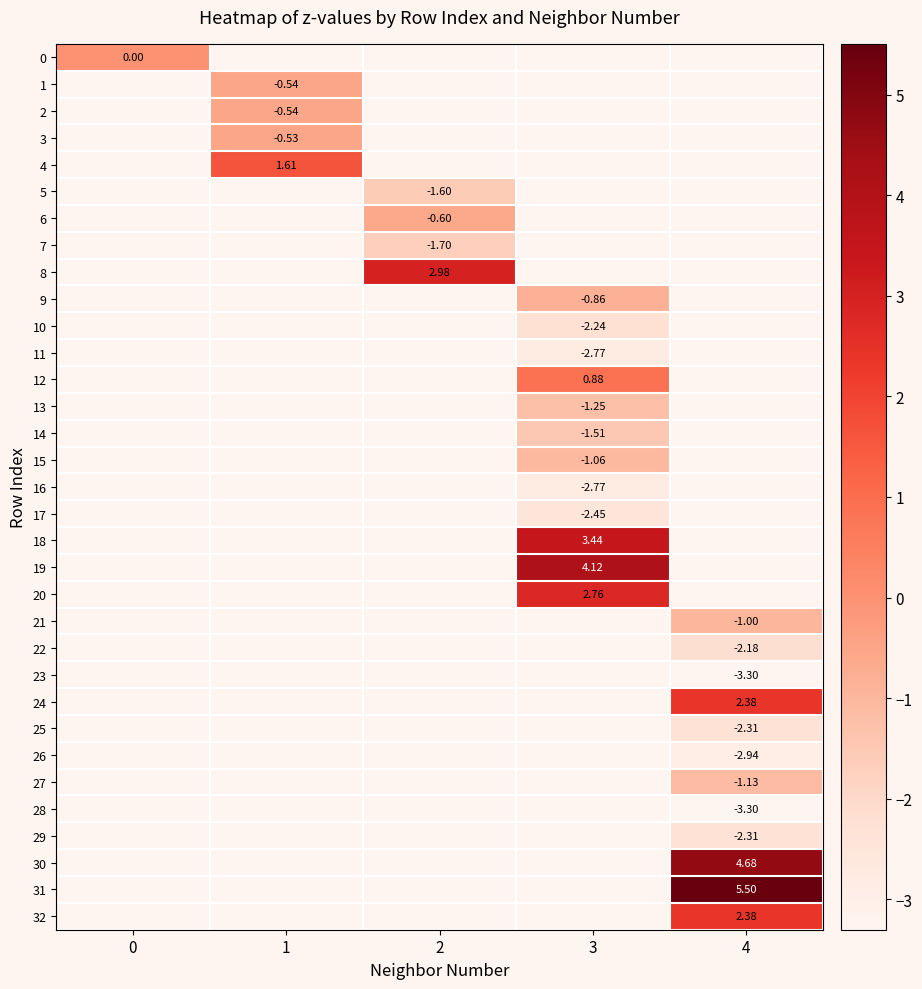

Which category has the lowest value across all series?

4